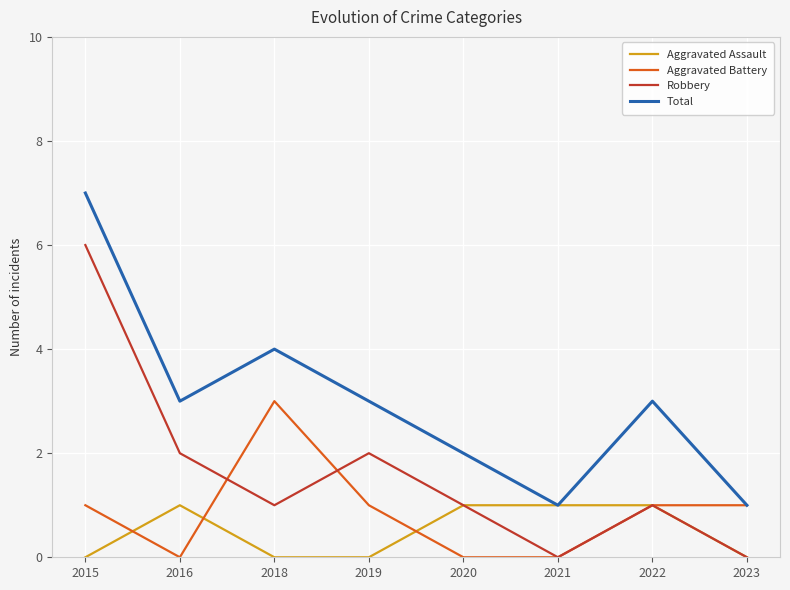

Where is the first local maximum for Robbery?

2019